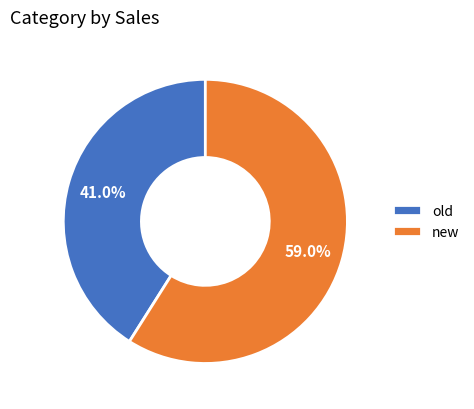

To the nearest percent, what is the difference between the largest and smallest slice percentages?

18%